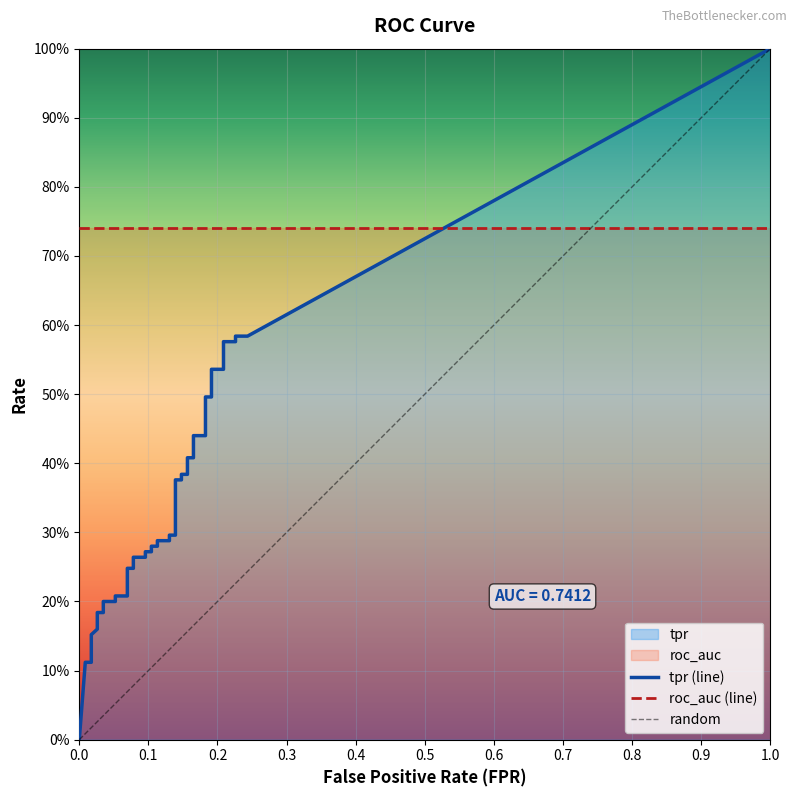

How many lines are shown in the chart?

3